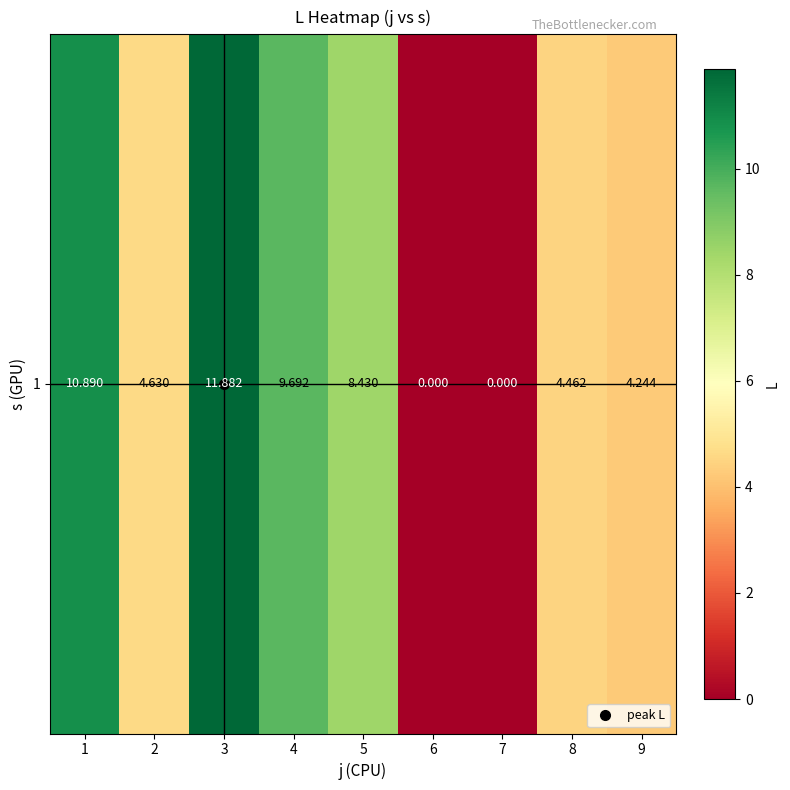

How many data points are less than 4?

2